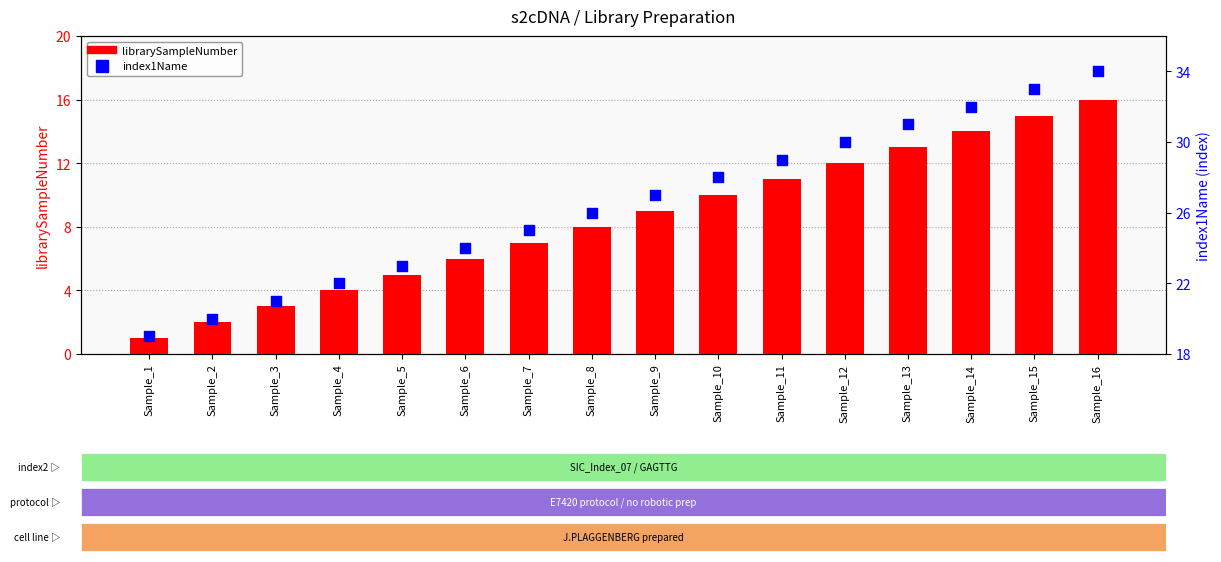

Which series has the largest total across all categories?

index1Name